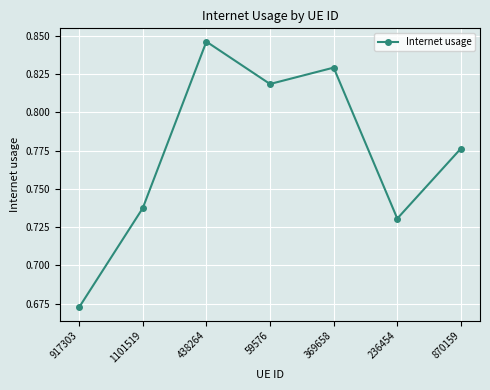

Between 438264 and 59576, which is larger?

438264